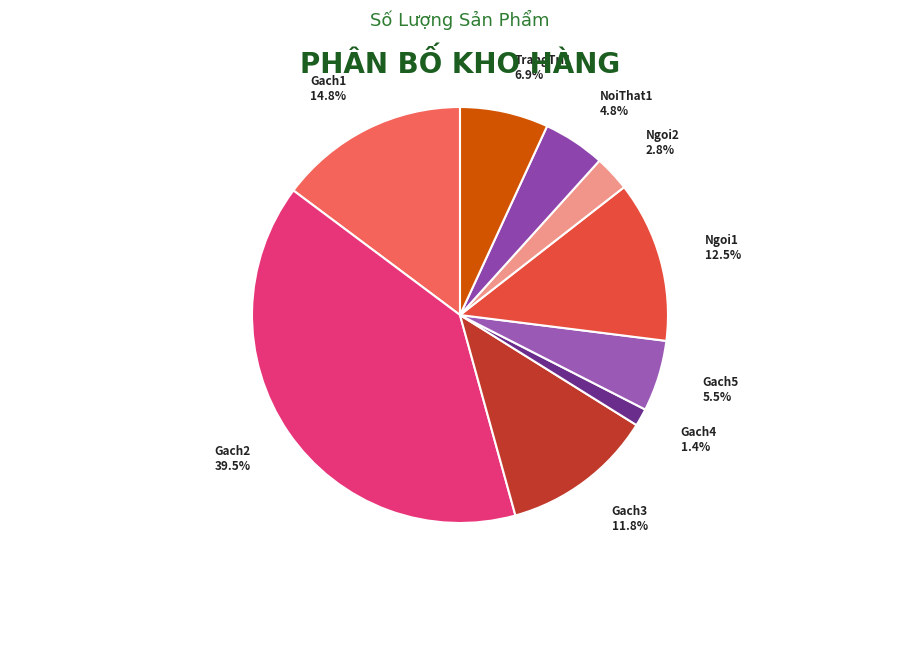

Rank the categories by value from lowest to highest.

Gach4, Ngoi2, NoiThat1, Gach5, TrangTri1, Gach3, Ngoi1, Gach1, Gach2